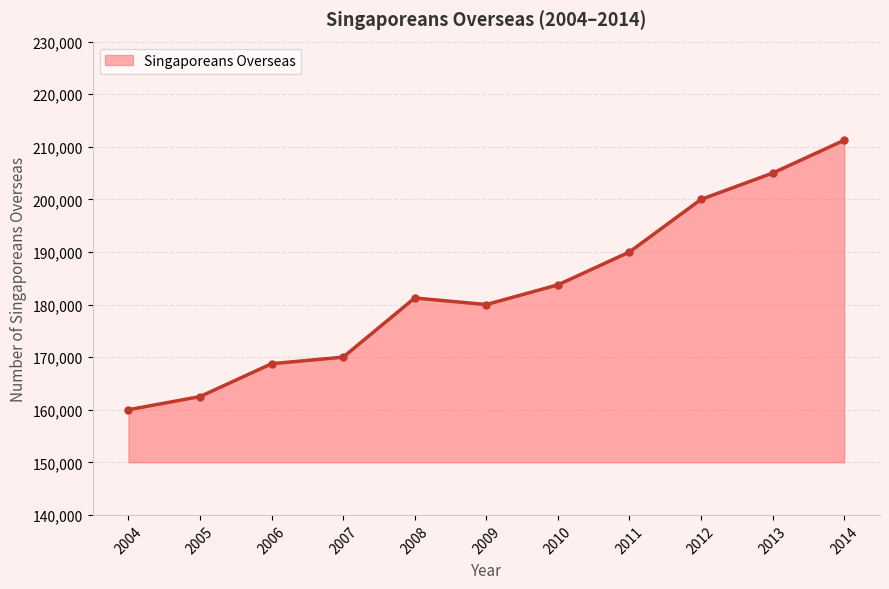

Reading right to left, list all the values displayed in this chart.

2014=211250	2013=205000	2012=200000	2011=190000	2010=183750	2009=180000	2008=181250	2007=170000	2006=168750	2005=162500	2004=160000